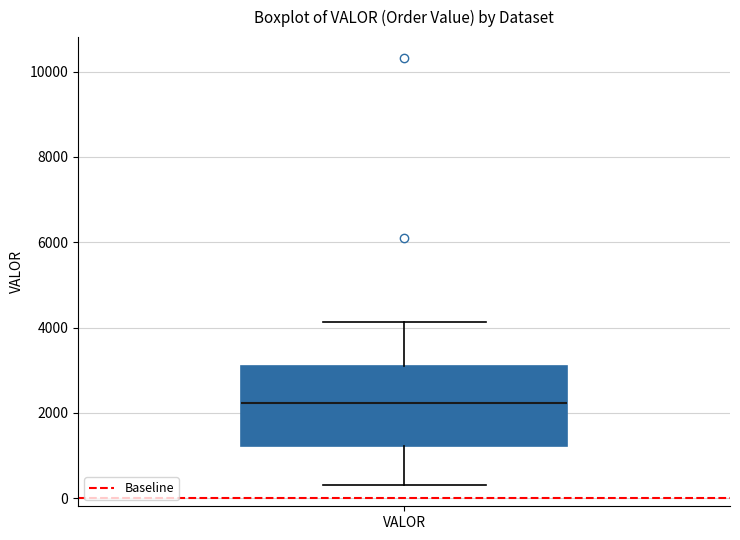

Read this box plot against the y-axis: the position of the median line, the range covered by the box, and the ends of both whiskers. The values are not printed on the chart, so give them approximately, as read against the axis.

median 2200, box 1200 to 3200, whiskers 400 to 4200